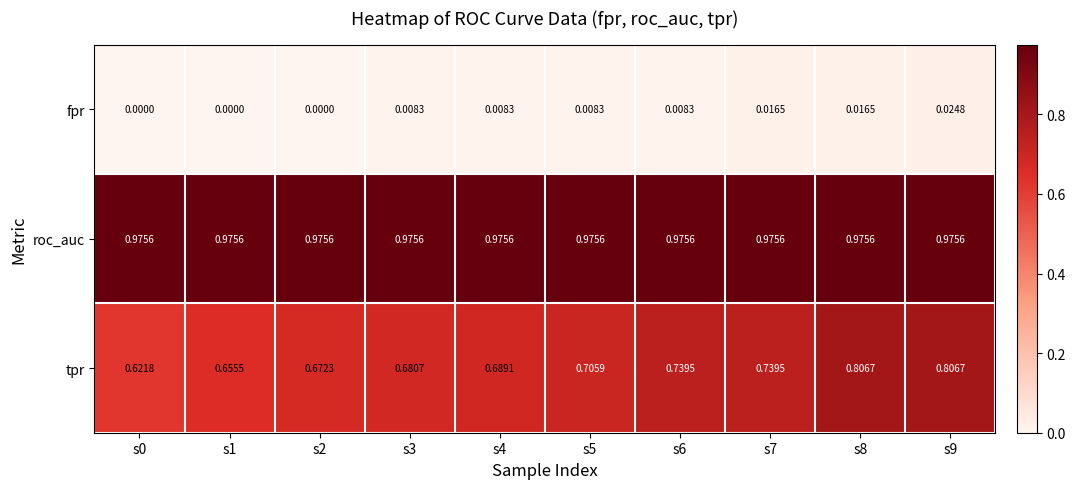

Is the value of fpr at s9 greater than the value of tpr at s8?

No